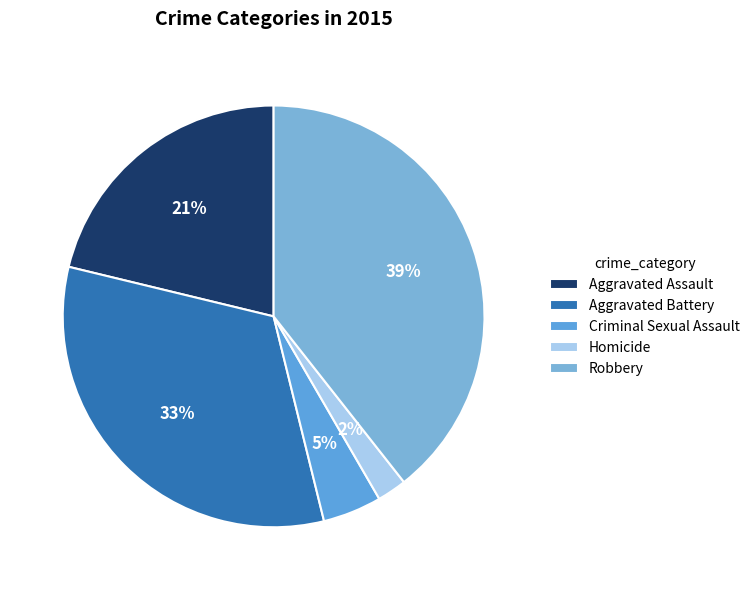

How many slices are in this pie chart?

5